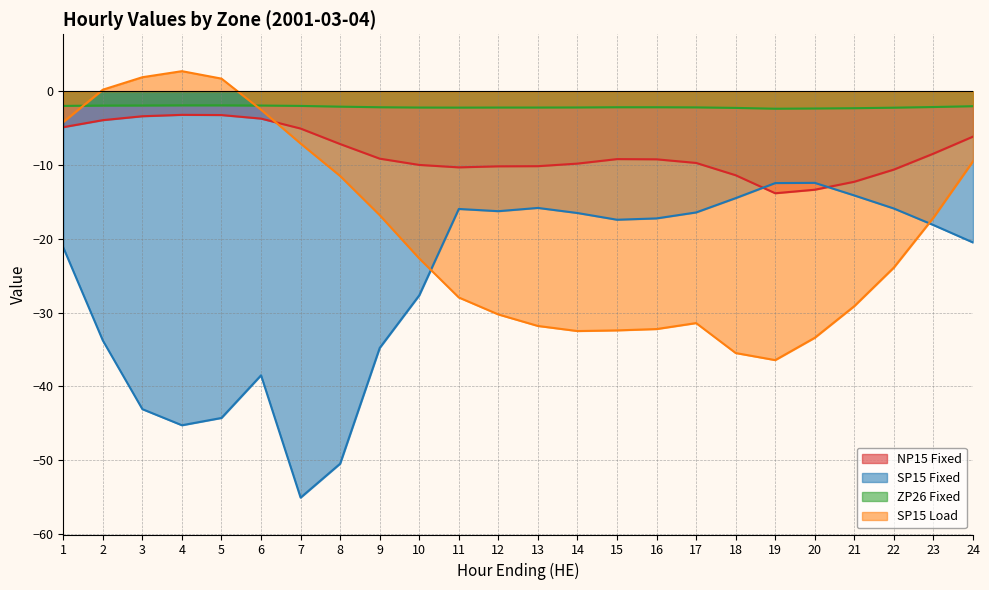

What is the total value across all series at 19?

-65.1